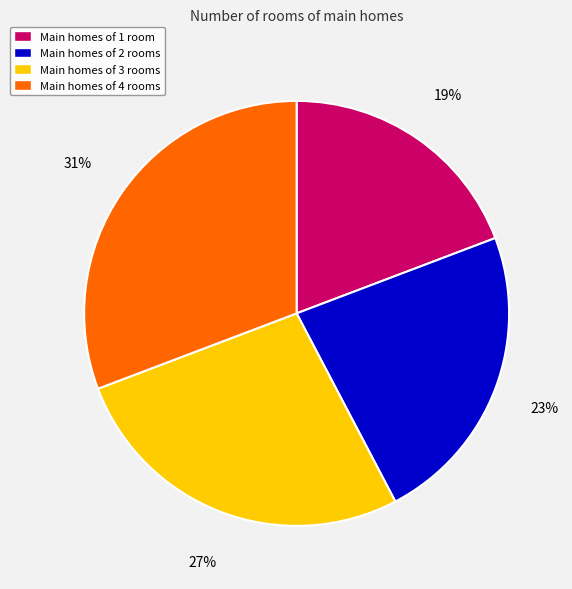

How many slices are in this pie chart?

4